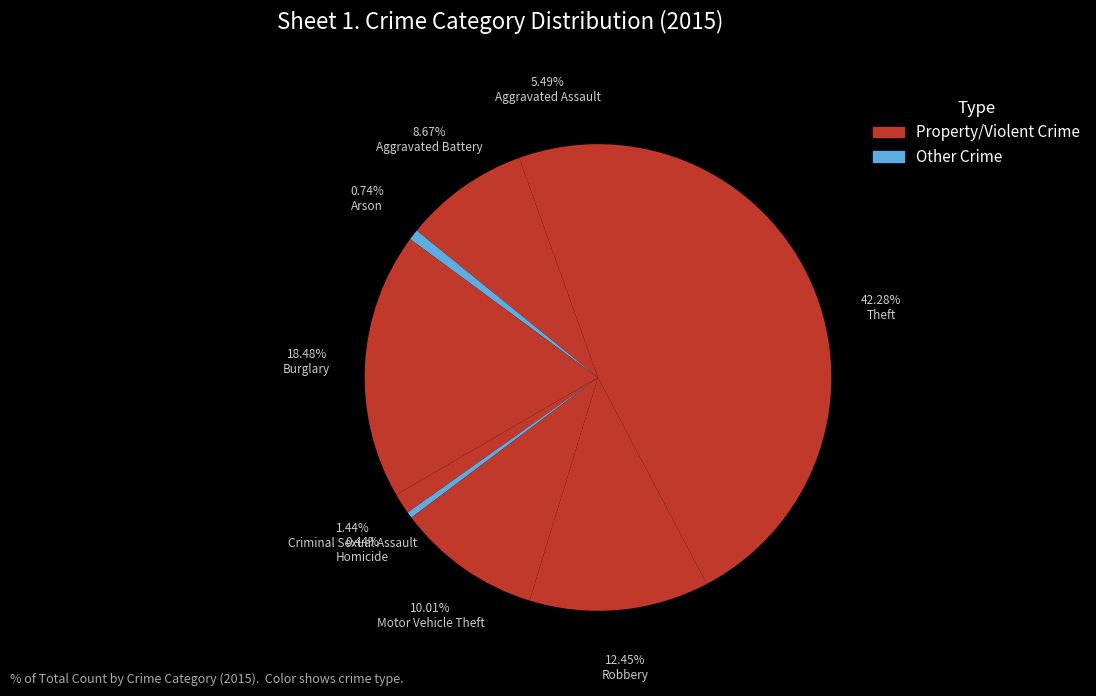

What percentage do Motor Vehicle Theft and Homicide together represent?

10.4%